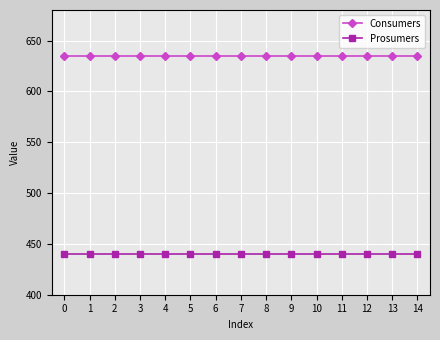

How many distinct data groups are displayed?

2